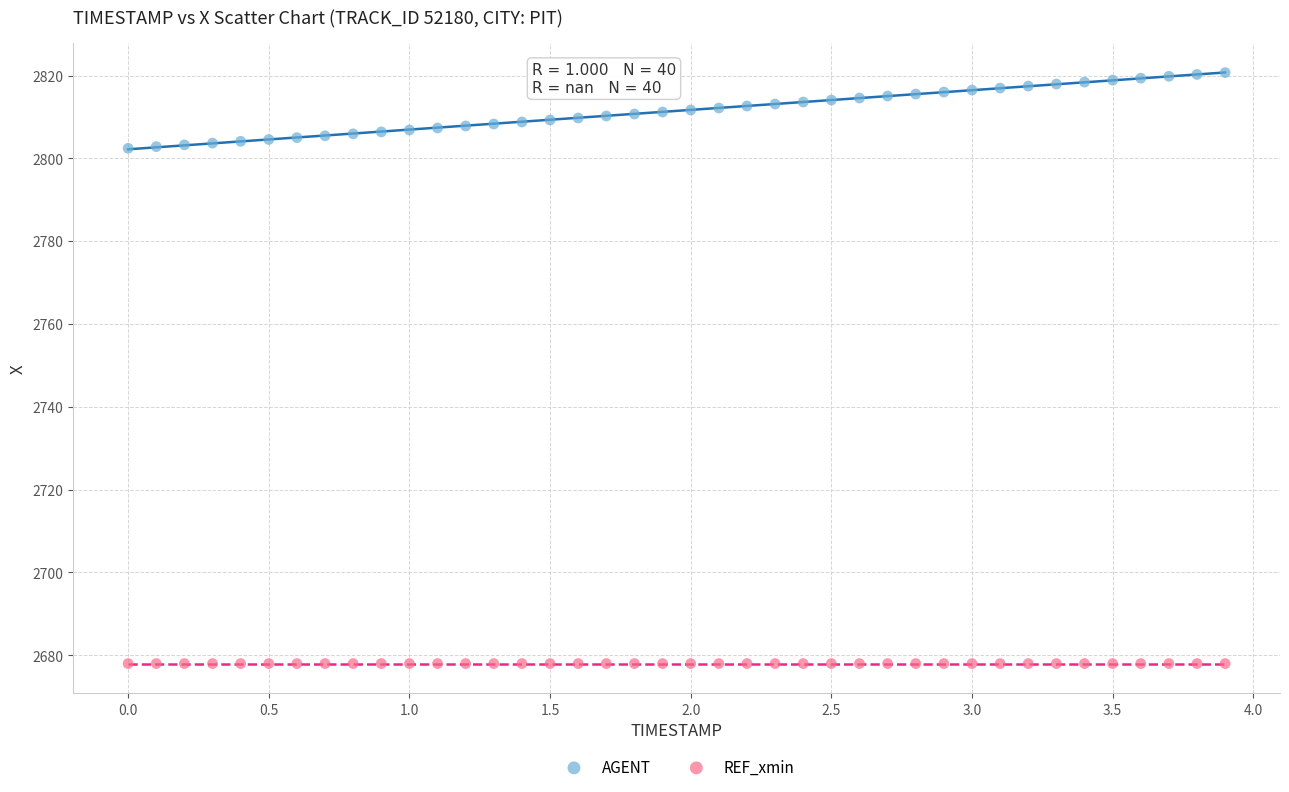

Which series contains the lowest Y value?

REF_xmin